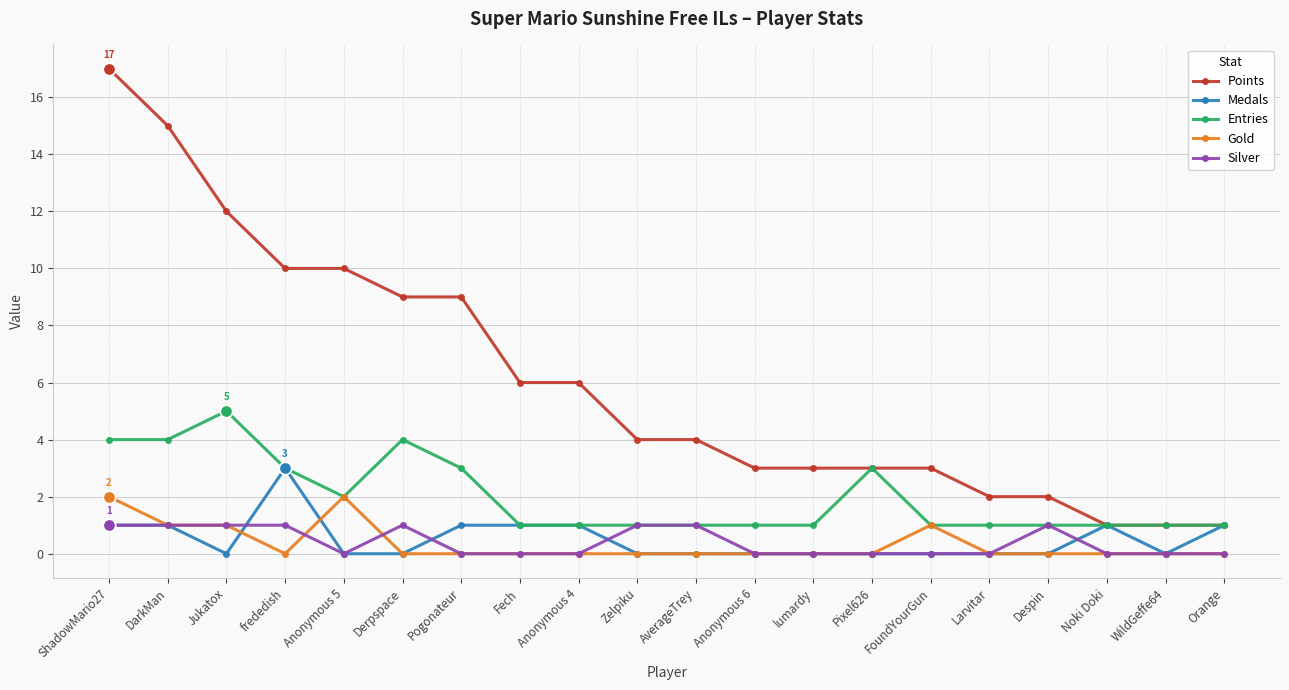

What is the total value across all series at Orange?

3